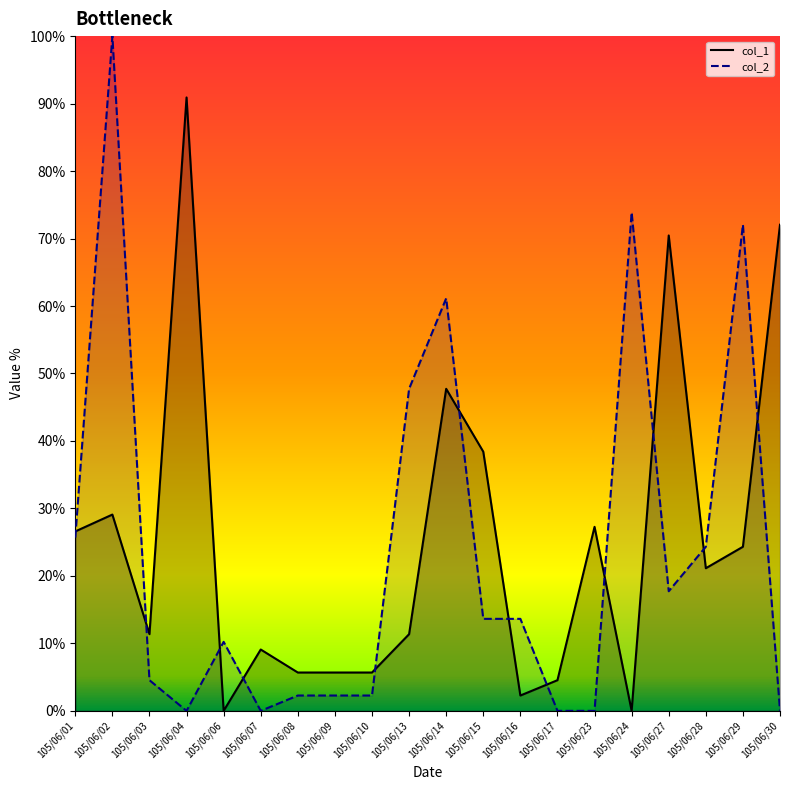

What is the average value of the col_1_line series?

25.2